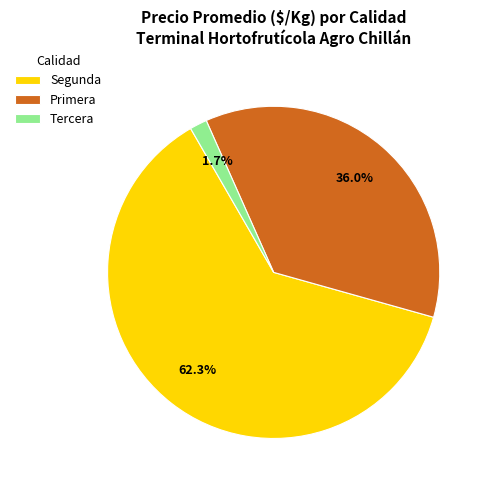

How many segments does this pie chart have?

3